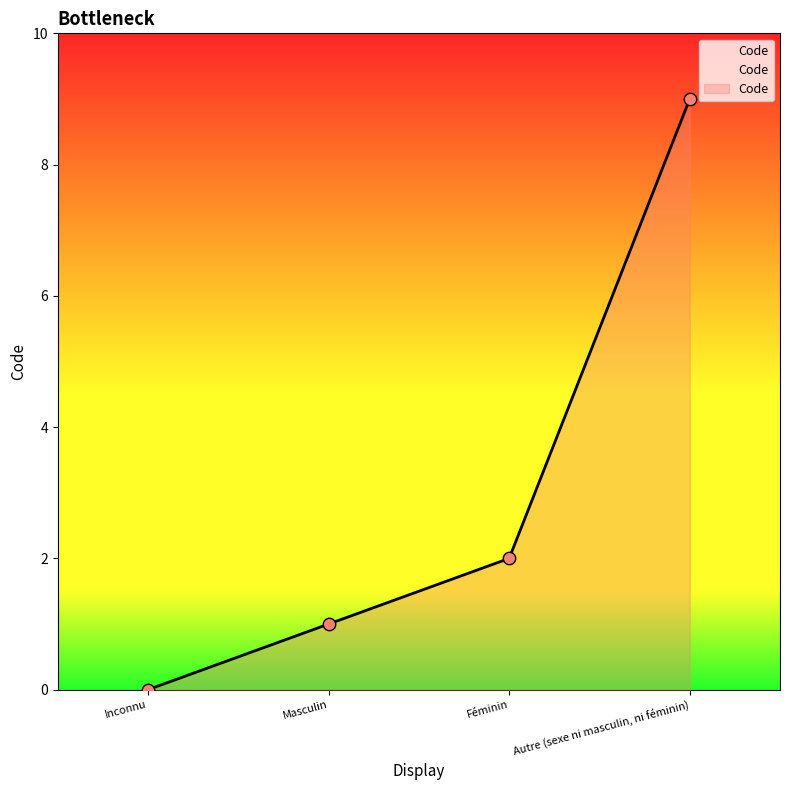

What is the ratio of the value at Féminin to the value at Autre (sexe ni masculin, ni féminin)?

0.2